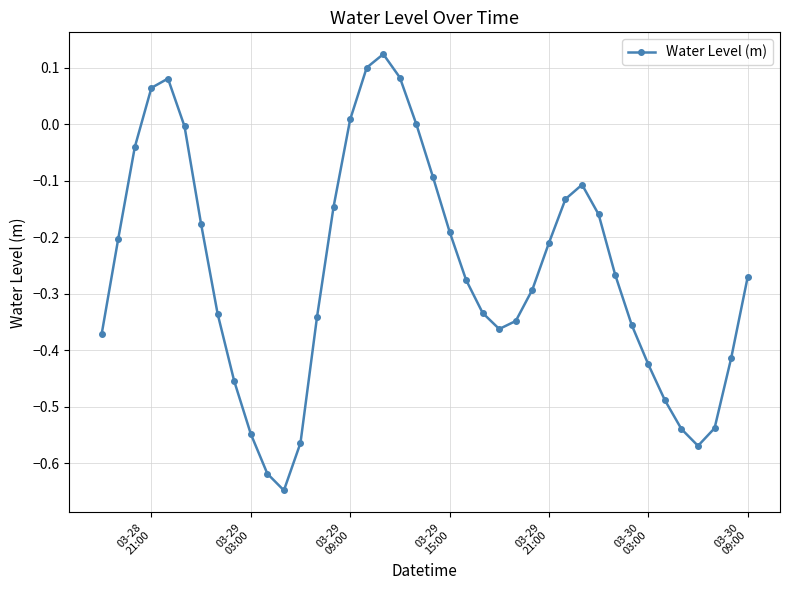

How many series are shown in this chart?

1